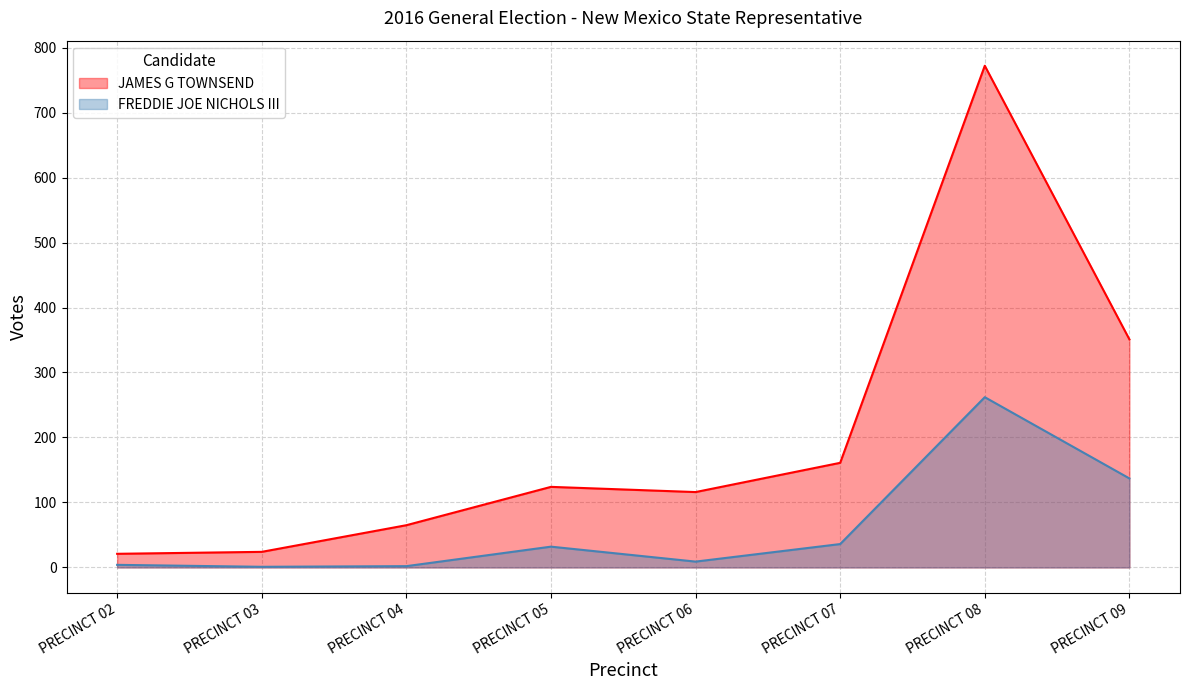

Count the number of data series in this chart.

2